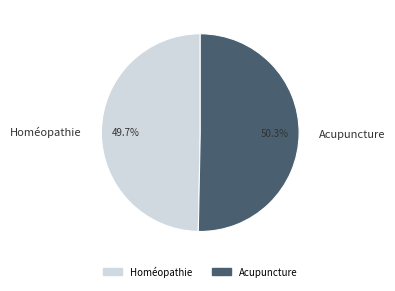

What is the ratio of the value at Homéopathie to the value at Acupuncture?

1.0